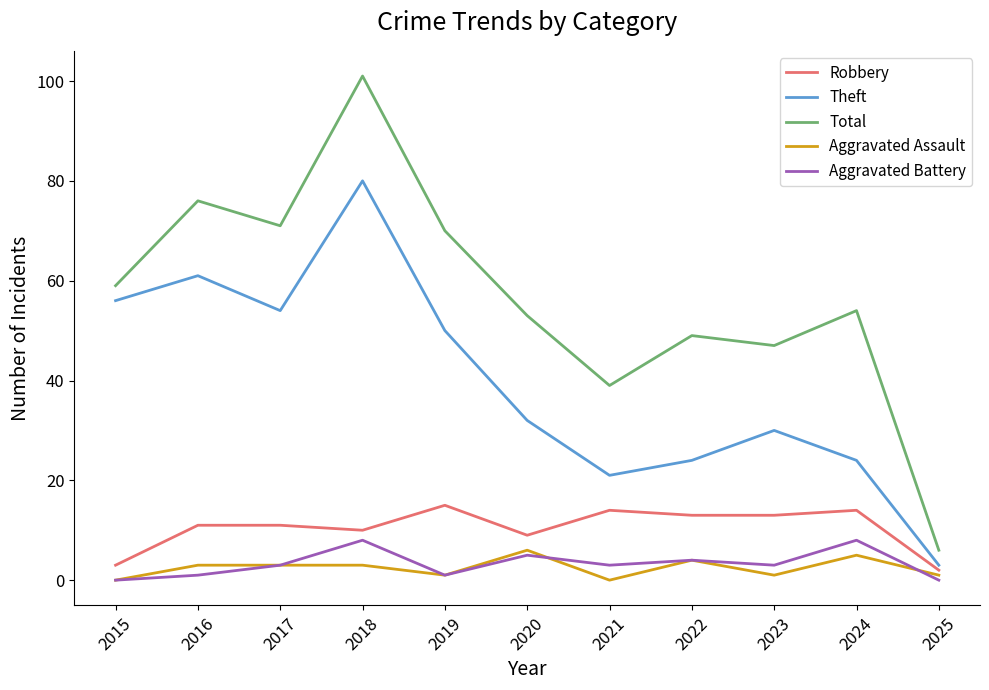

True or false: Total and Theft intersect in this chart.

False